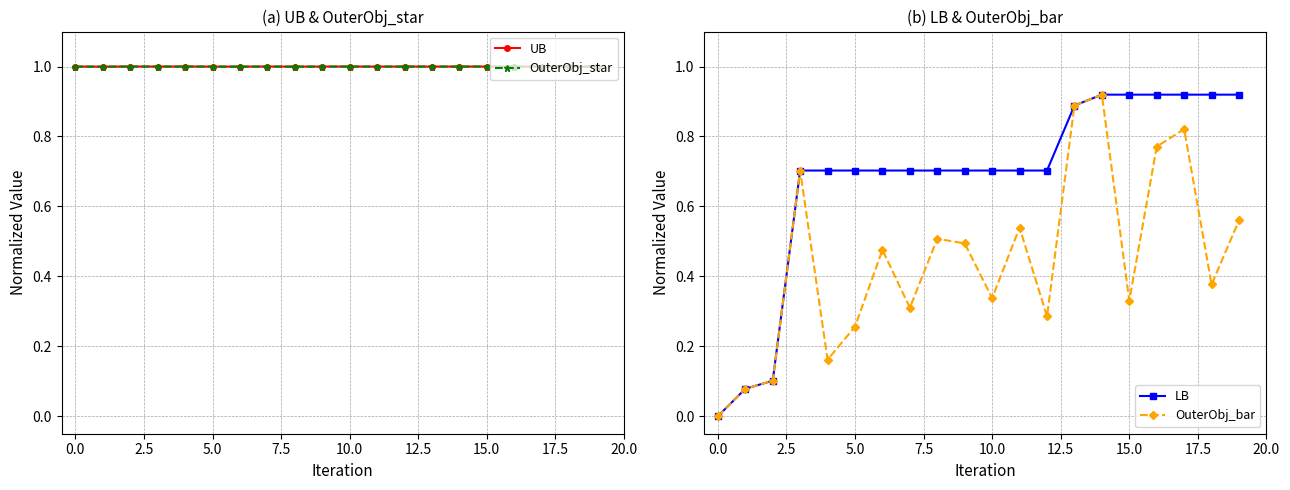

Is this an area chart (filled region under the line)?

No